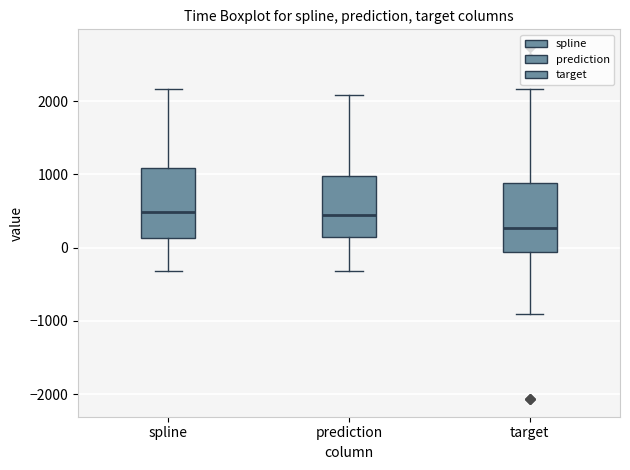

Which box has the lowest median line?

target